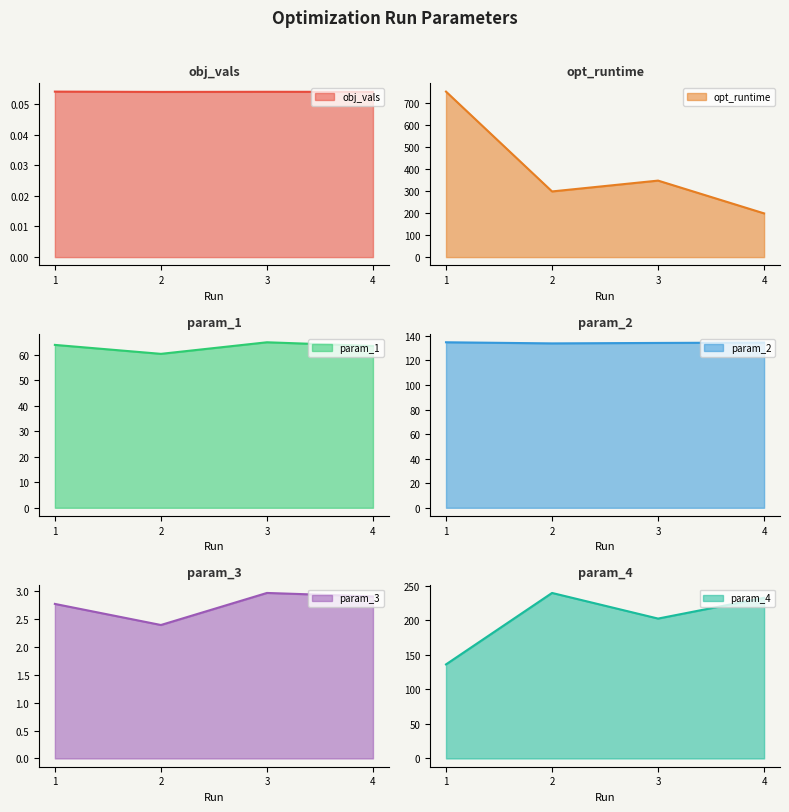

Reading left to right, transcribe all the data shown in this chart.

obj_vals: 0.1	0.1	0.1	0.1
opt_runtime: 753.7	299.1	348.4	199.1
param_1: 63.8	60.3	64.8	63.4
param_2: 134.8	133.9	134.3	134.6
param_3: 2.8	2.4	3.0	2.9
param_4: 136.3	239.8	202.6	232.7